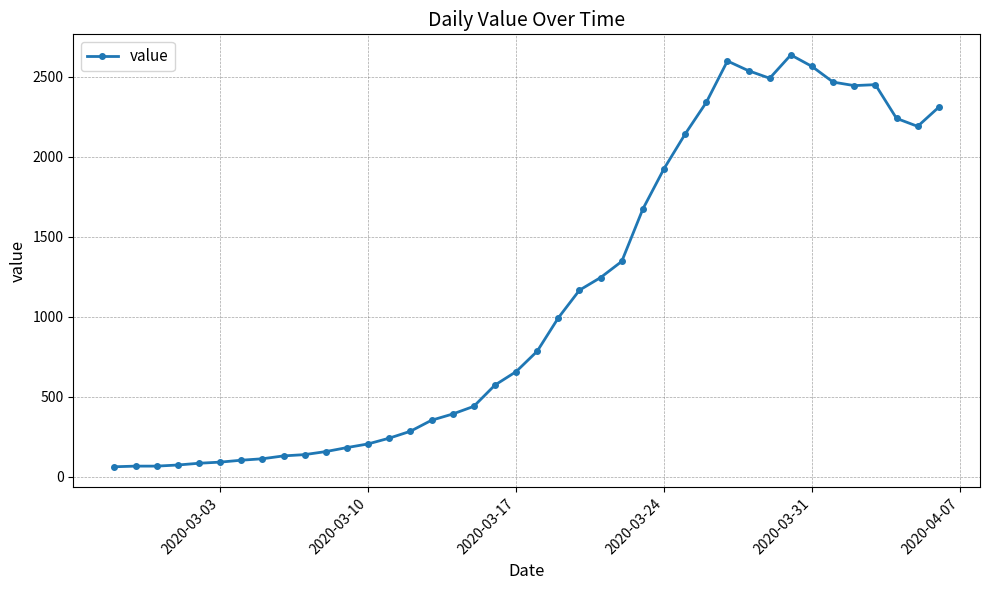

How many lines are shown in the chart?

1